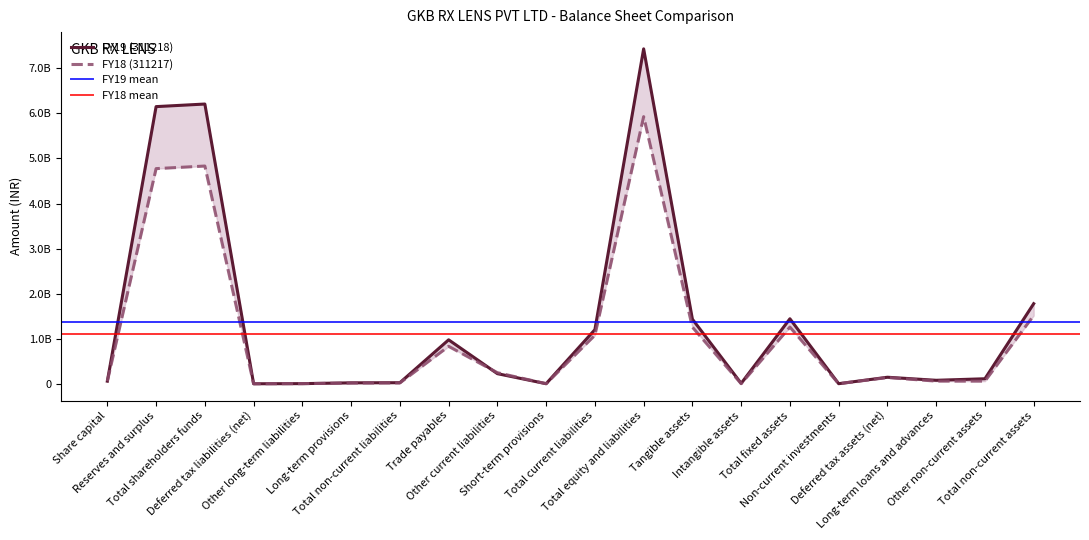

Which series changed the most between Tangible assets and Other non-current assets?

FY19 (311218)